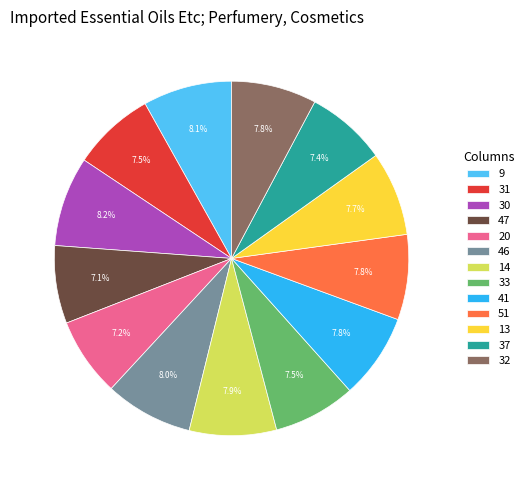

Does any single category account for the majority?

No